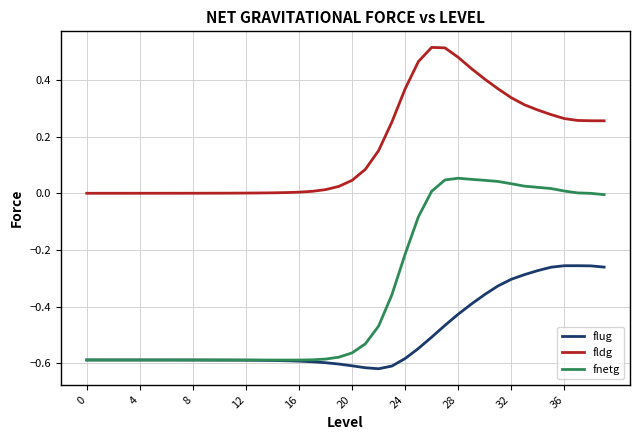

True or false: fldg and flug cross at least once.

False